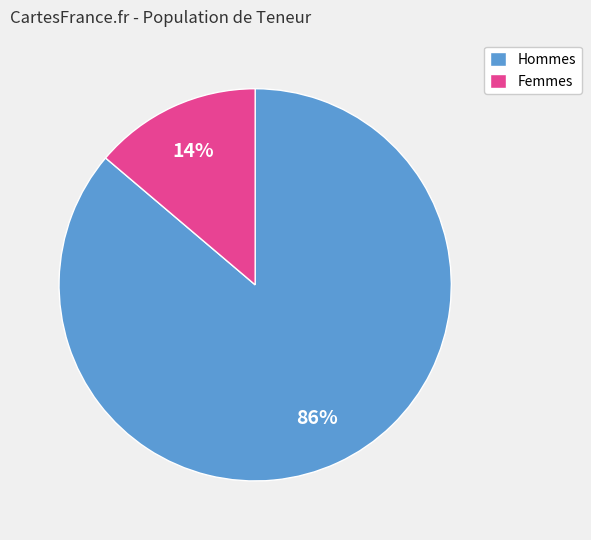

Which slice is the smallest?

Femmes